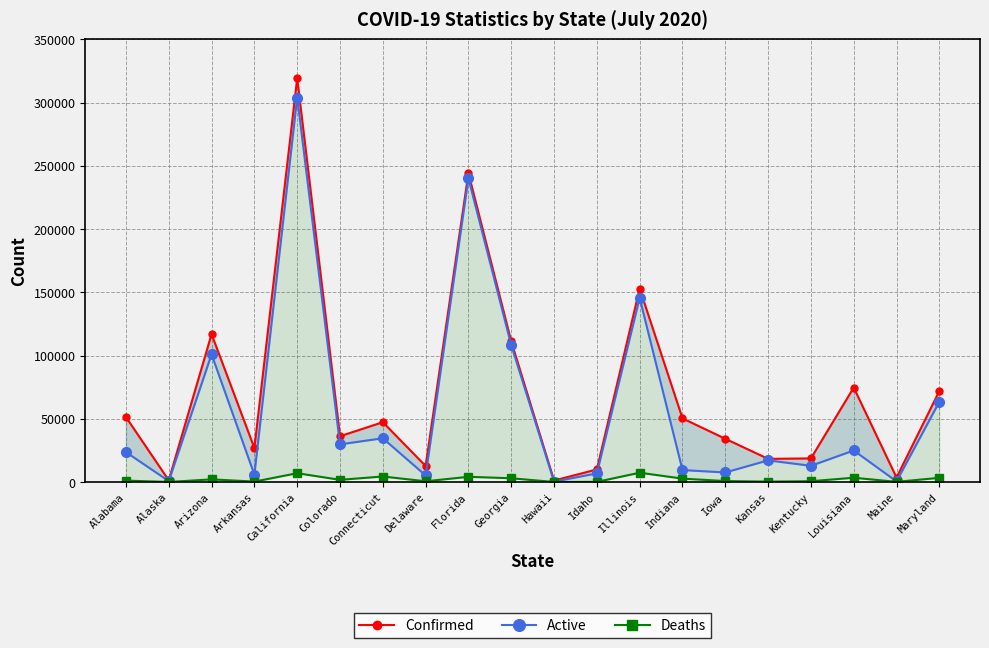

What is the greatest value displayed?

319276